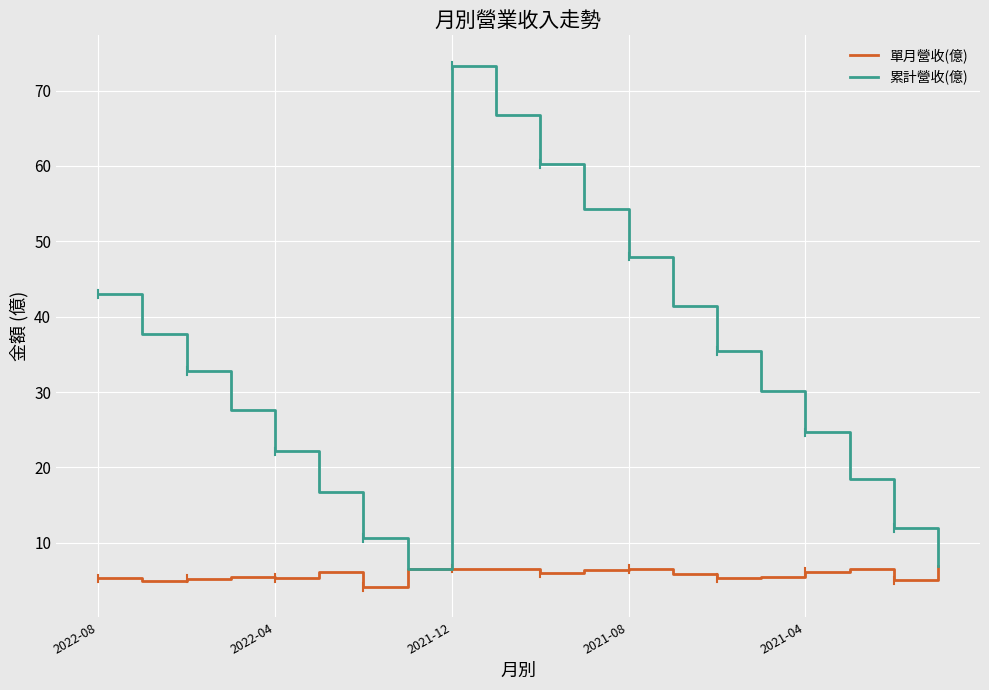

What is the difference between the maximum and minimum values in the 累計營收(億) series?

66.8